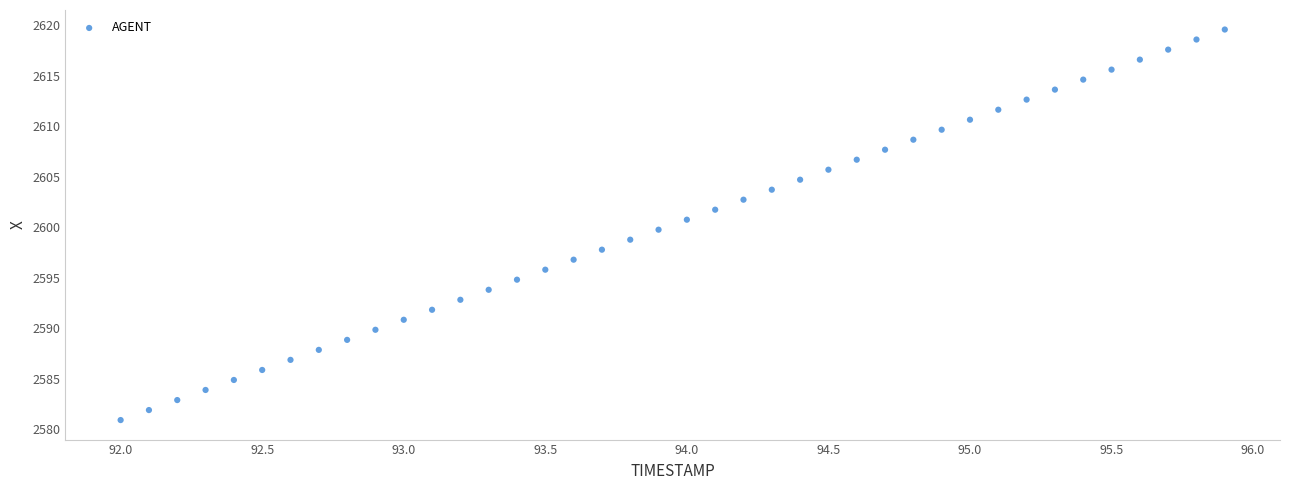

What is the range of Y values (max minus min)?

38.7